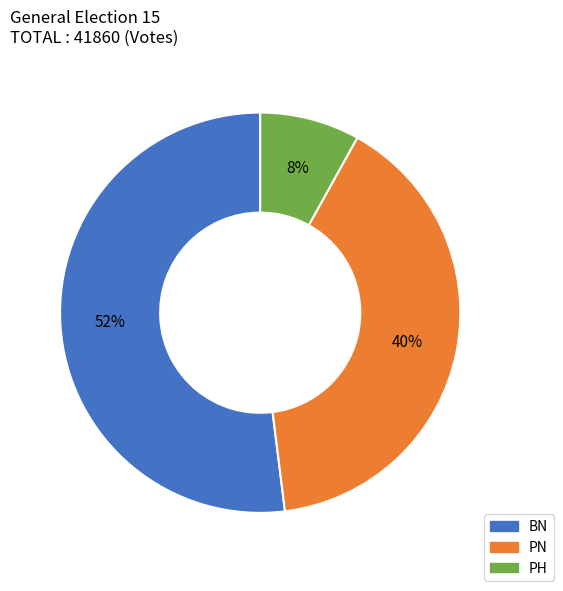

Which category has the biggest portion of the pie?

BN